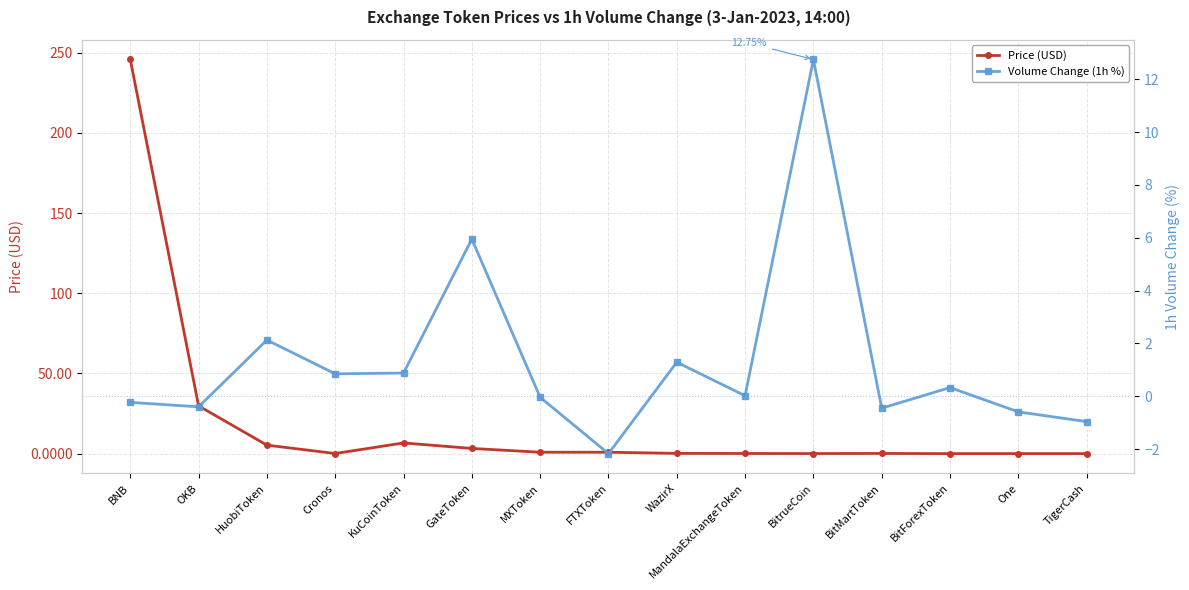

How many intersections are there between Price (USD) and Volume Change (1h %)?

10